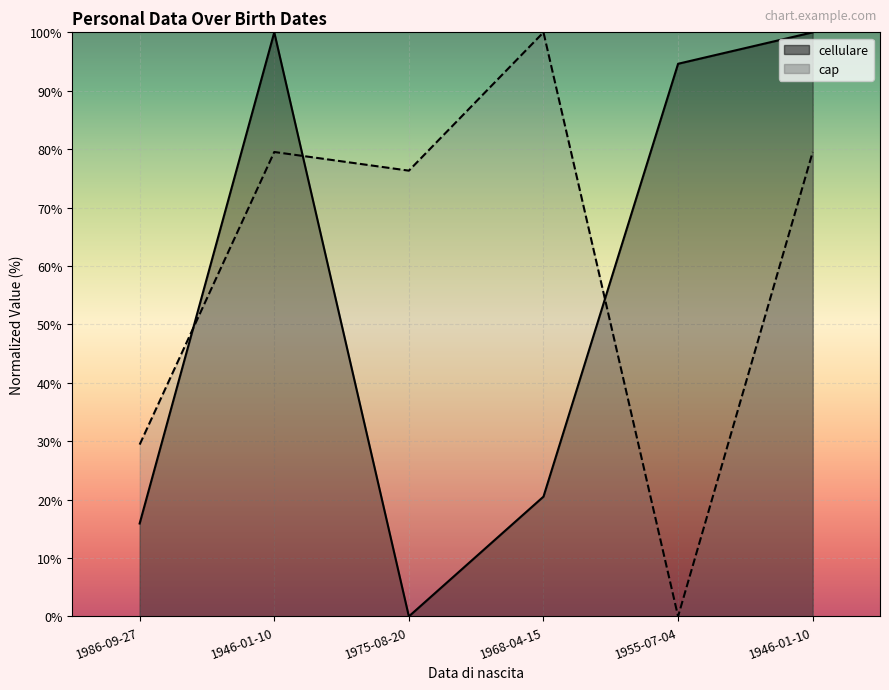

True or false: cellulare has a value of 34.5 at 1955-07-04.

False